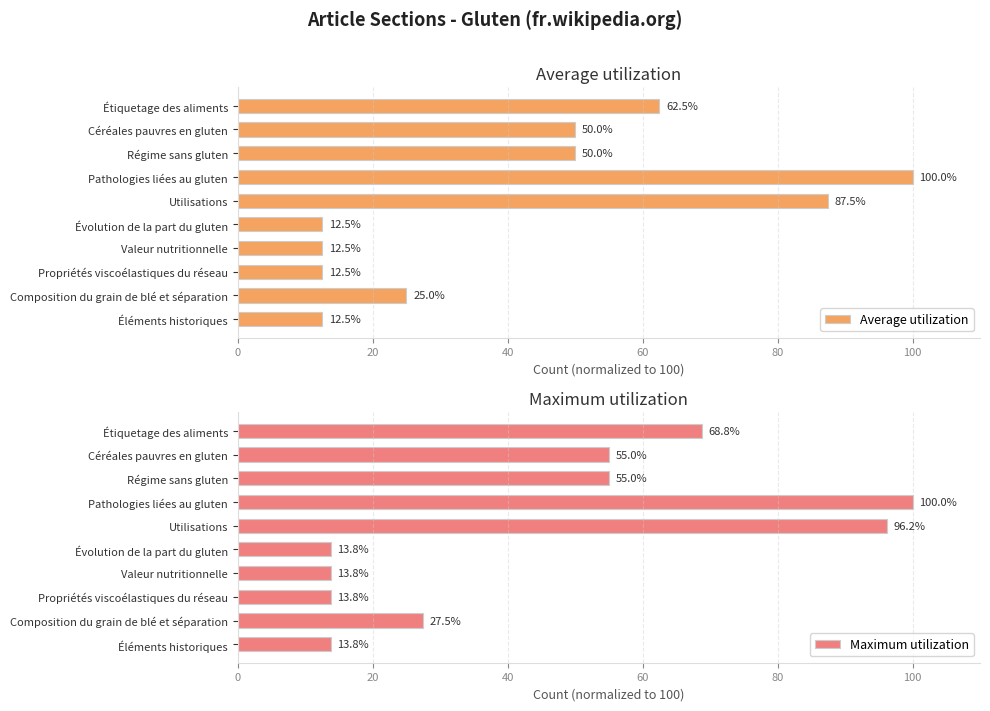

List the series in order of their peak value, highest first.

Average utilization, Maximum utilization